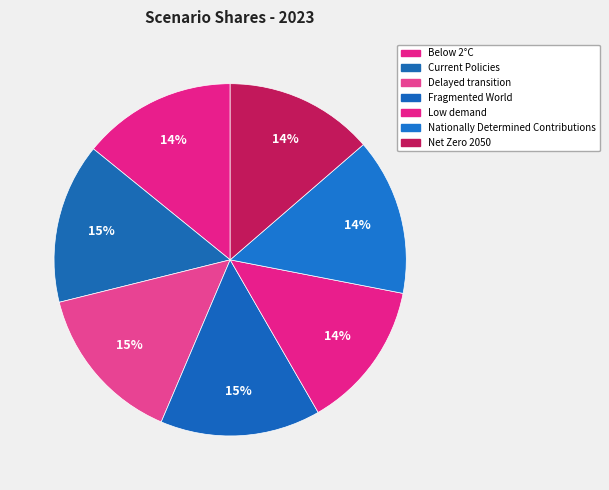

Count the number of slices in the pie.

7